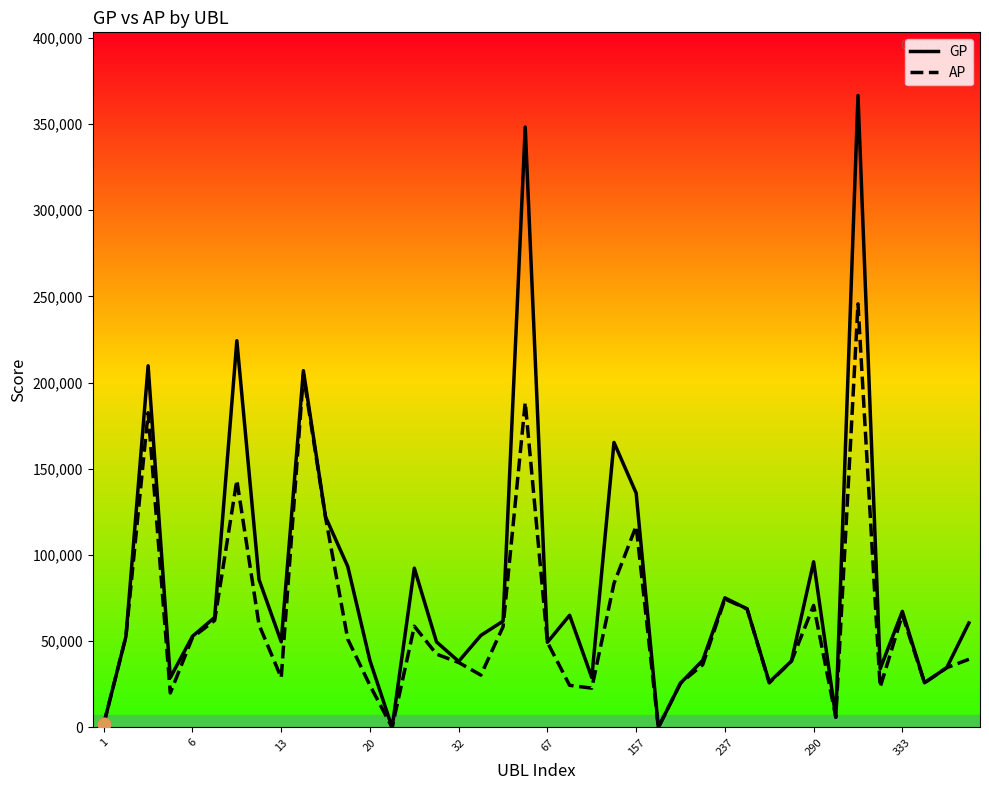

Which series has the largest total across all categories?

GP